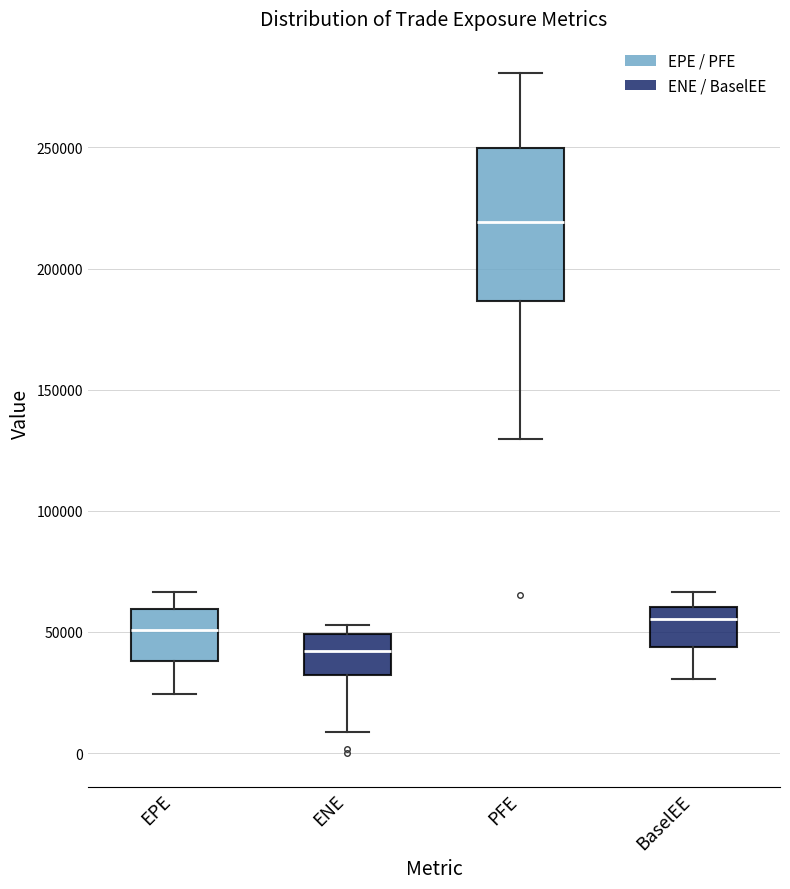

Reading left to right, read every box against the y-axis: the position of its median line, the range the box covers, and the ends of its whiskers. The values are not printed on the chart, so give them approximately, as read against the axis.

EPE: median 50000, box 40000 to 60000, whiskers 25000 to 65000
ENE: median 40000, box 30000 to 50000, whiskers 10000 to 55000
PFE: median 220000, box 185000 to 250000, whiskers 130000 to 280000
BaselEE: median 55000, box 45000 to 60000, whiskers 30000 to 65000